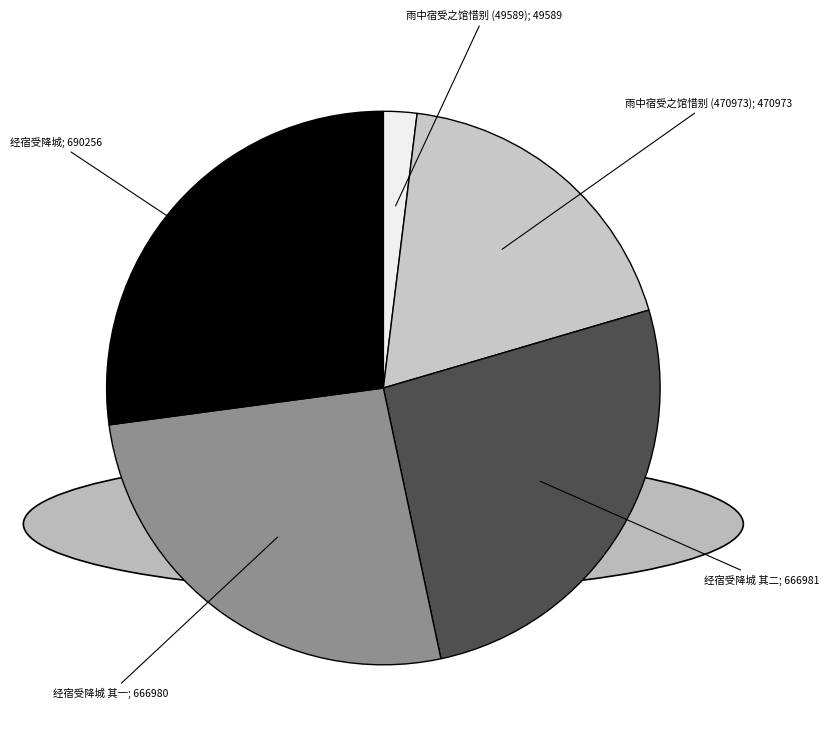

Is there any slice that represents more than half of the pie?

No